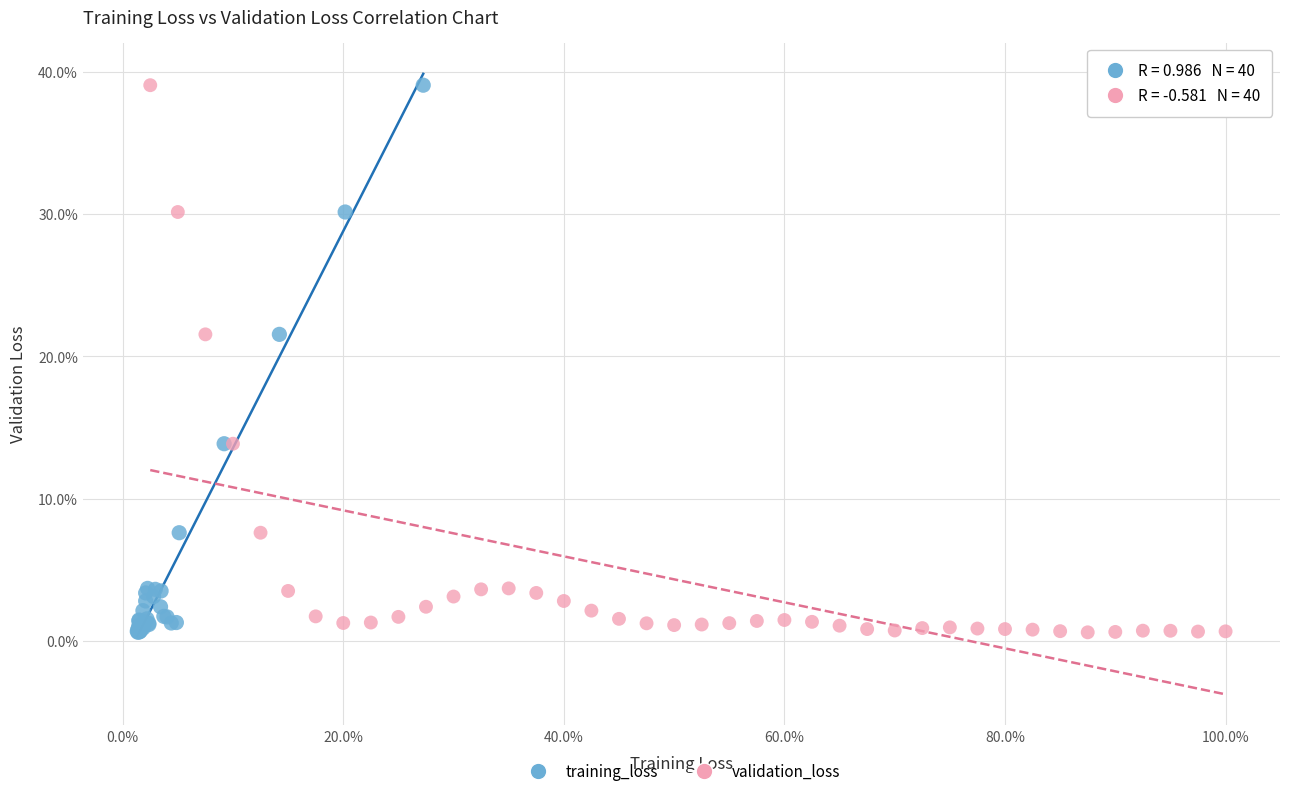

What are all the series names shown in the legend?

training_loss, validation_loss